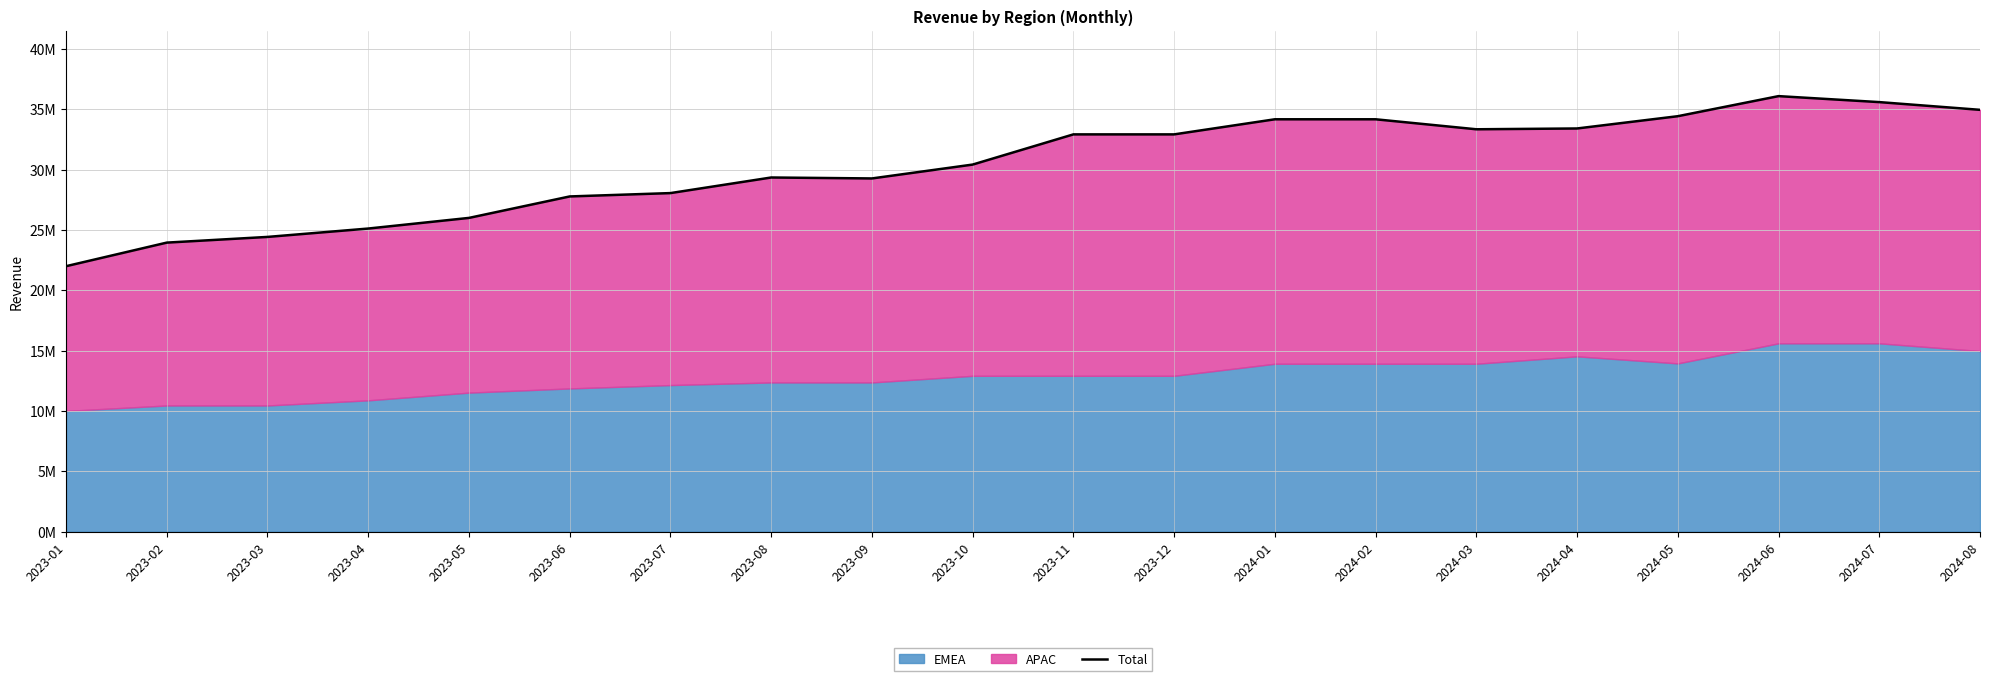

True or false: the data shows 34179759.9 at 2024-02.

True